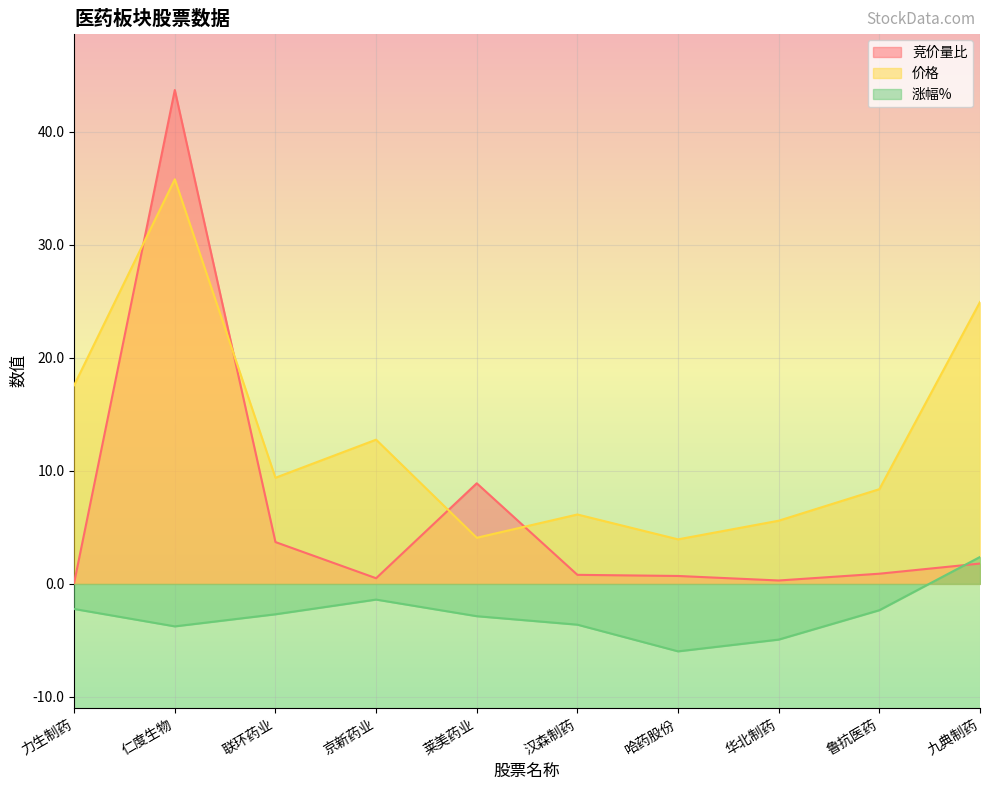

How many values in the 价格 series exceed 9?

5